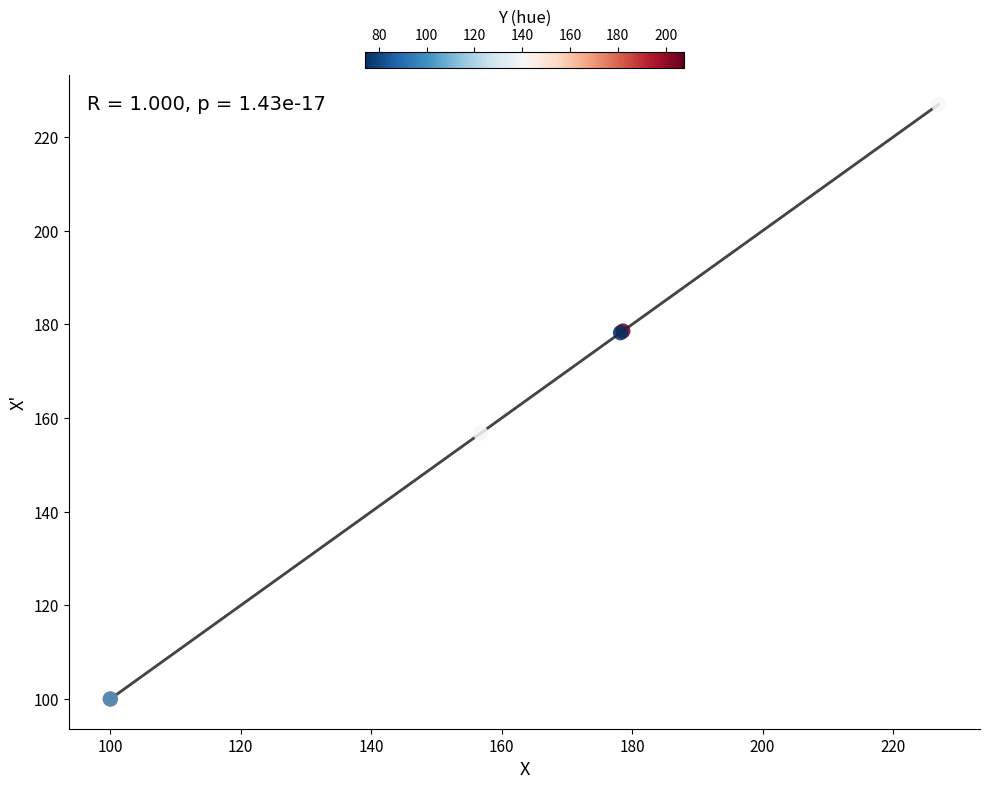

What Y value in the scatter plot is closest to 163?

156.8